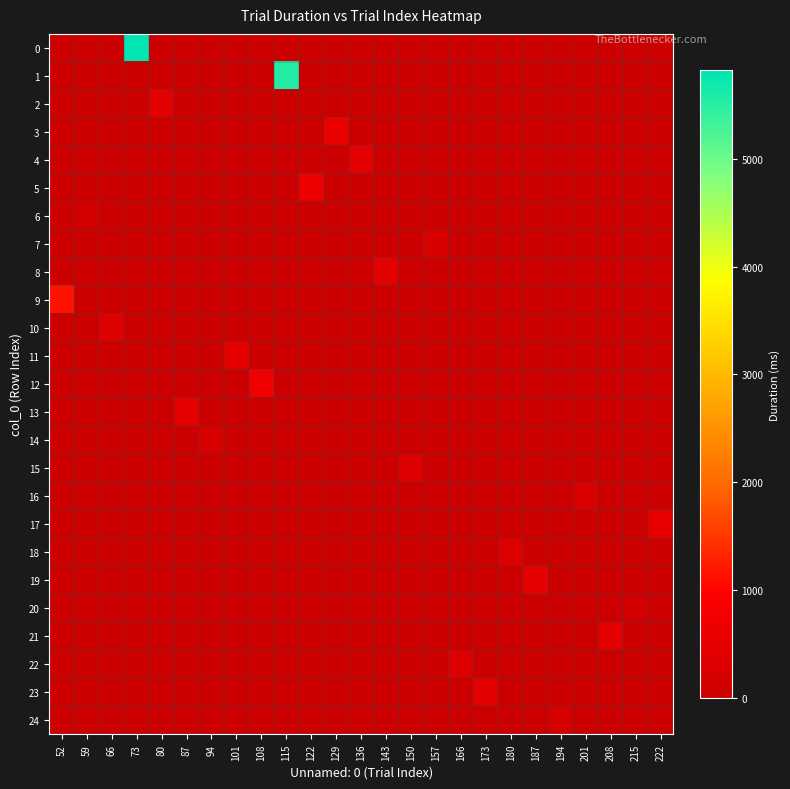

Between 150 and 94, which is larger?

150